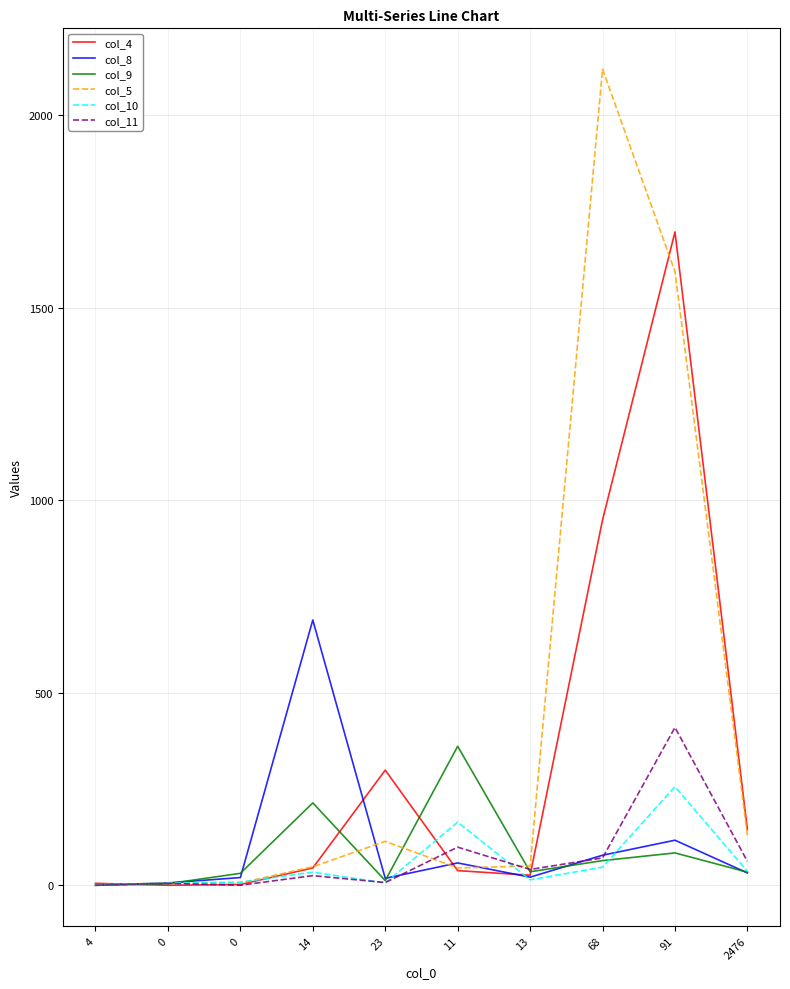

Is the value of col_4 at 23 greater than the value of col_11 at 23?

Yes